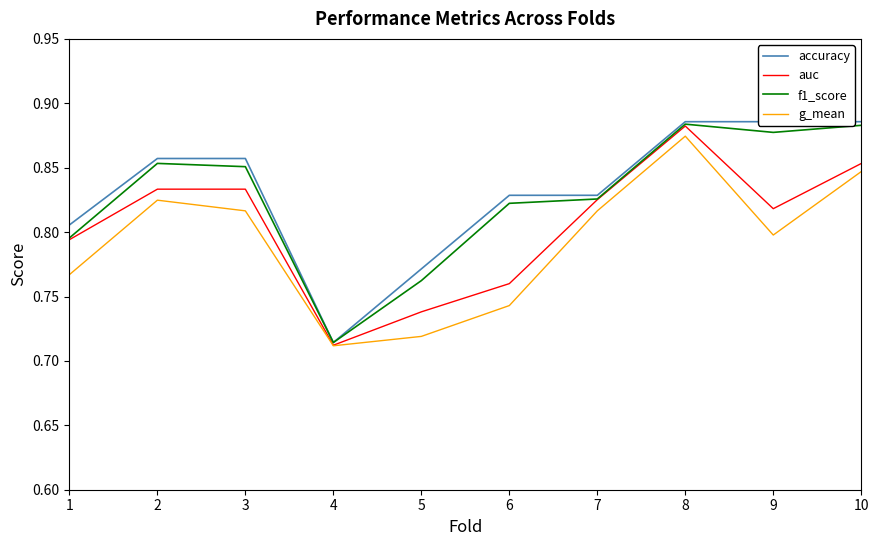

Count the f1_score values in the range 0 to 1.

10